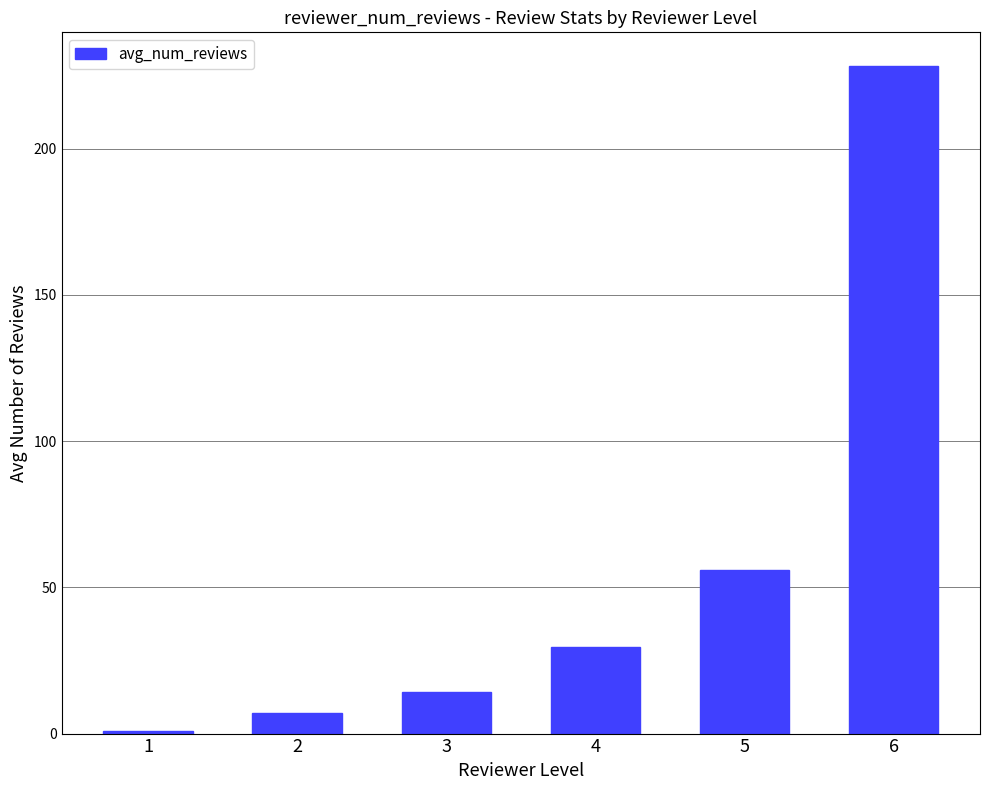

What is the difference between the second highest and second lowest values?

49.0